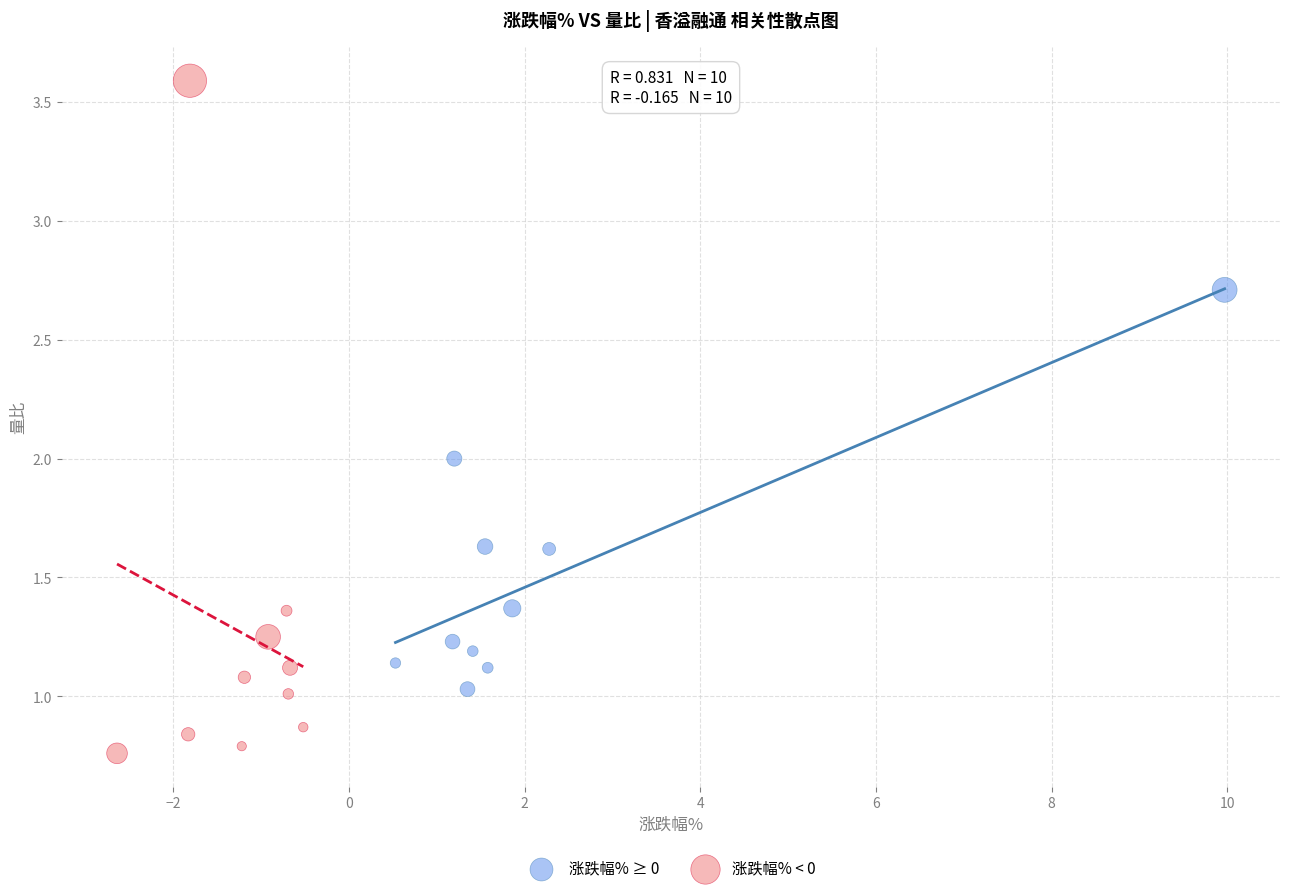

What are all the series names shown in the legend?

涨跌幅% ≥ 0, 涨跌幅% < 0